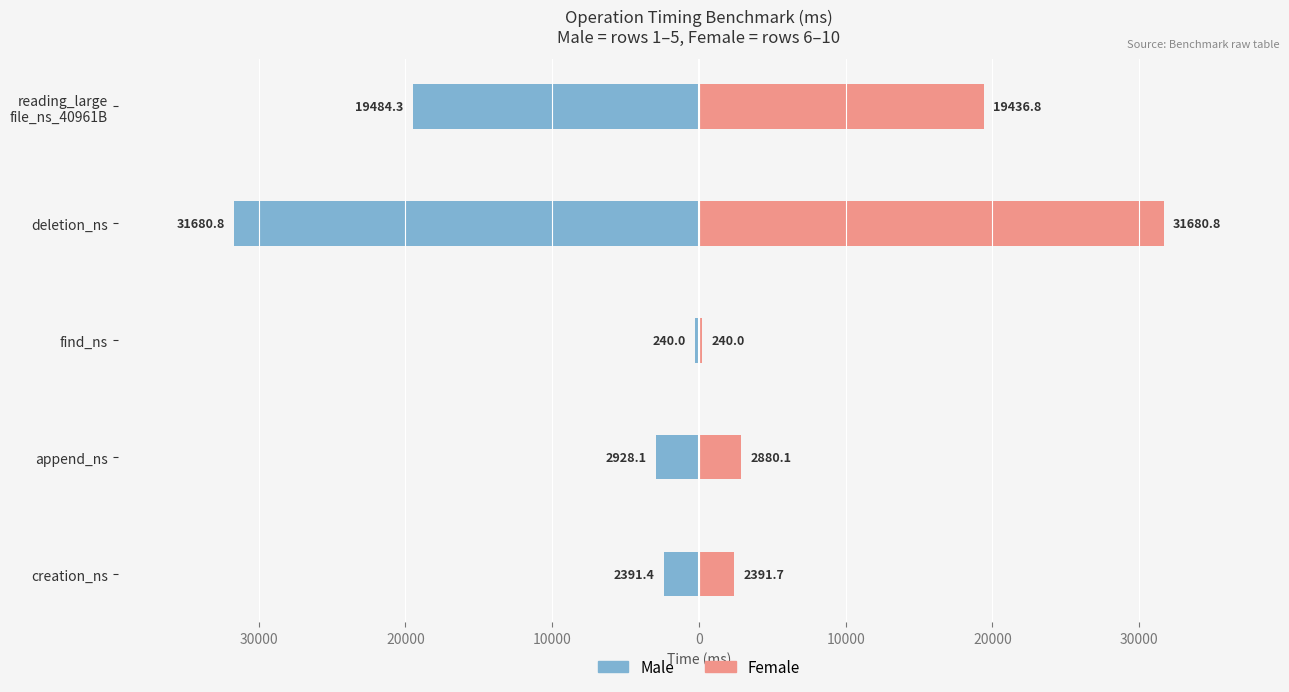

Which series has the largest range (max minus min)?

Male